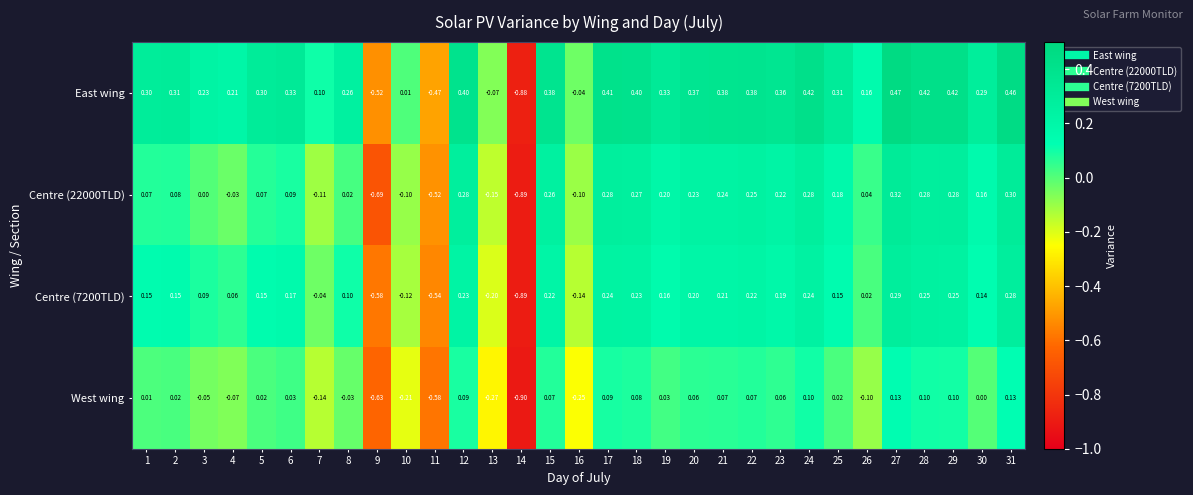

Which category has the lowest value across all series?

14